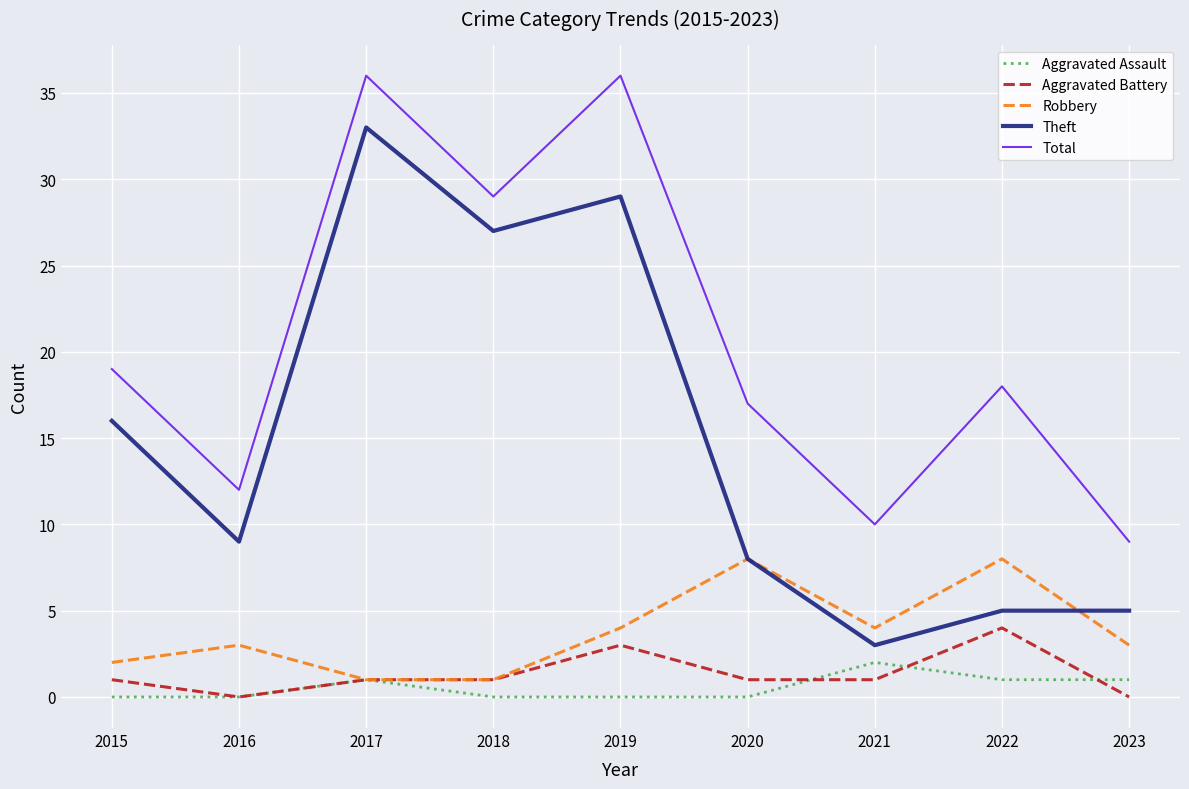

What is the sum of all Theft values?

135